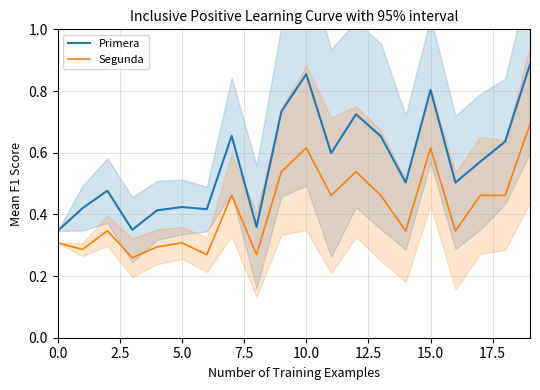

In Primera, how many points are higher than both neighbors (excluding endpoints)?

6